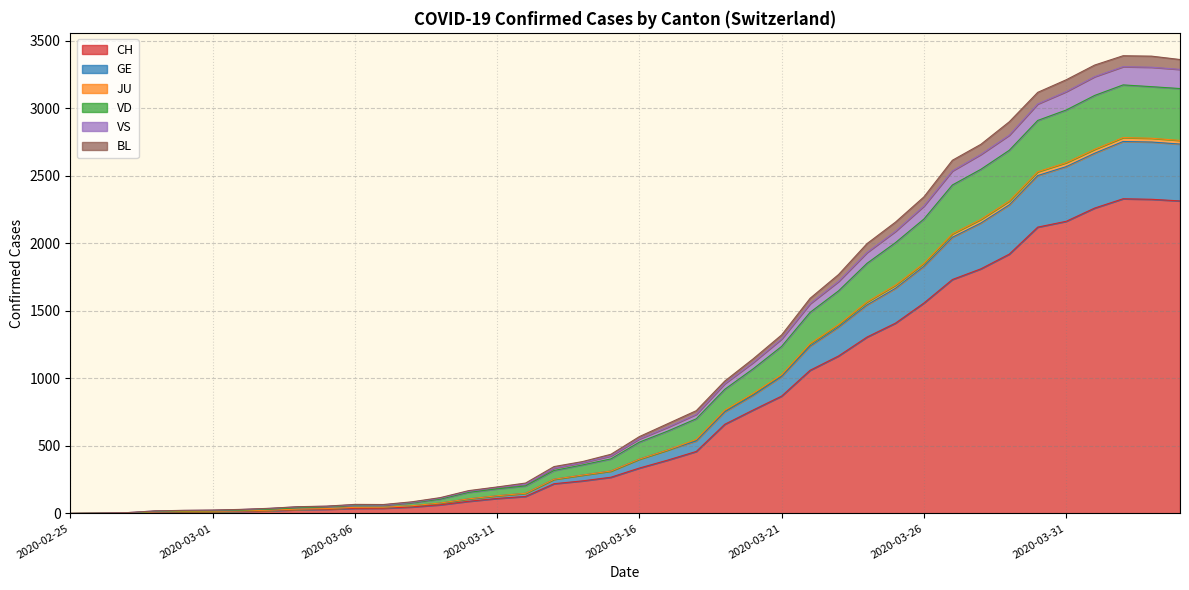

What is the highest value of the CH series?

2330